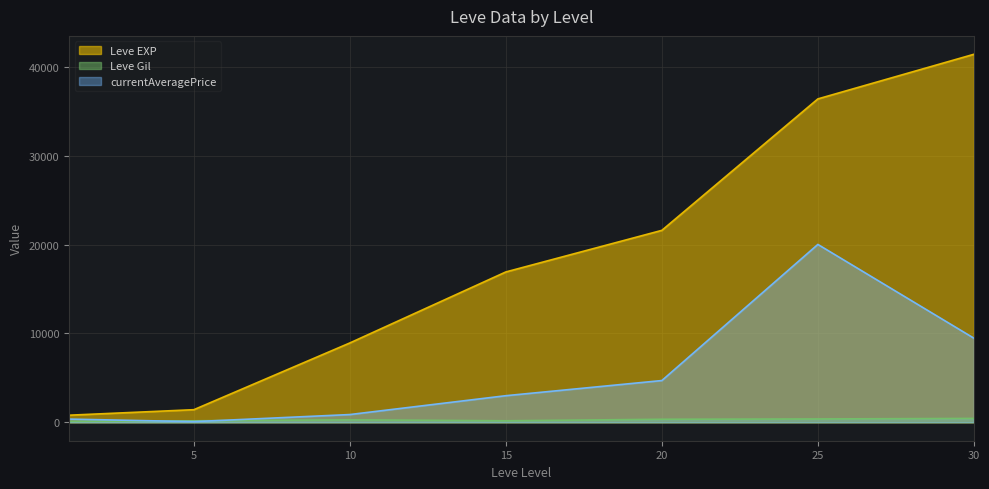

Rank the series by their average value, from highest to lowest.

Leve EXP, currentAveragePrice, Leve Gil